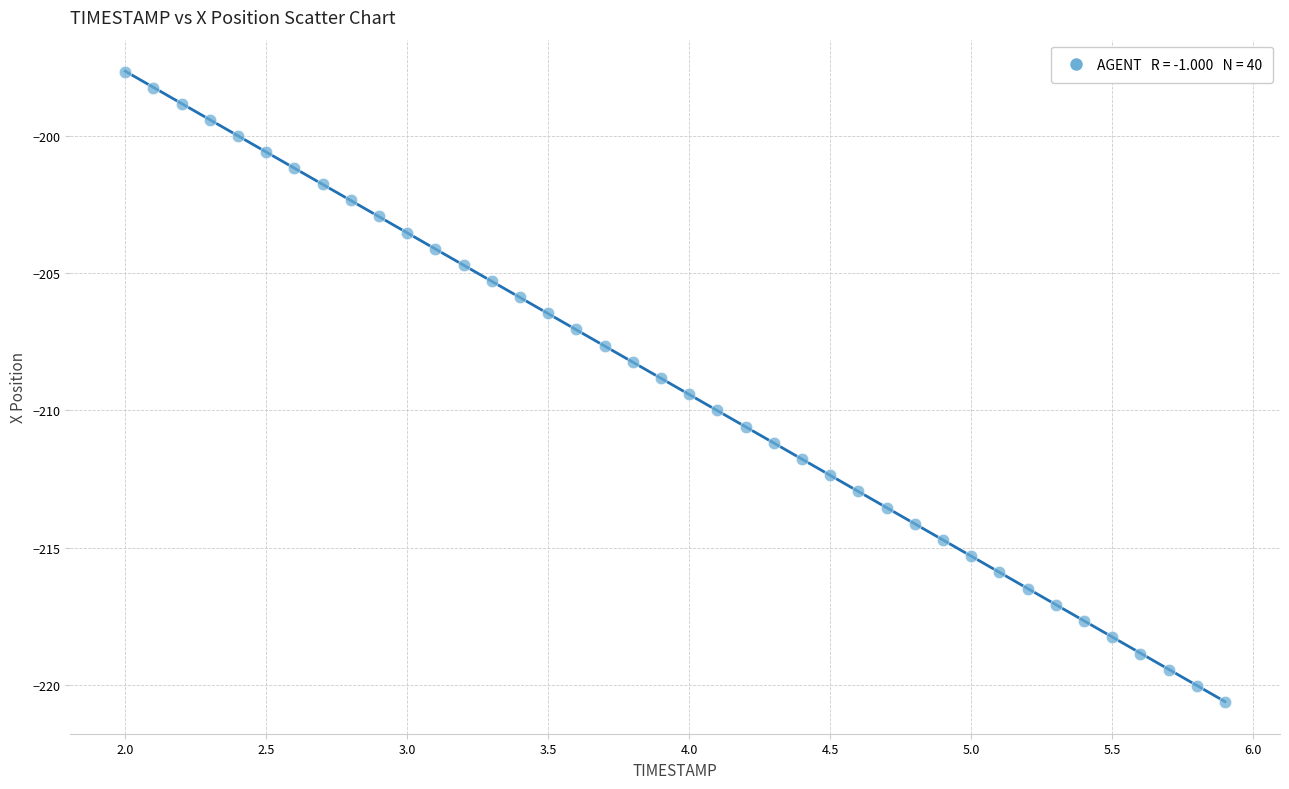

What is the range of Y values (max minus min)?

23.0